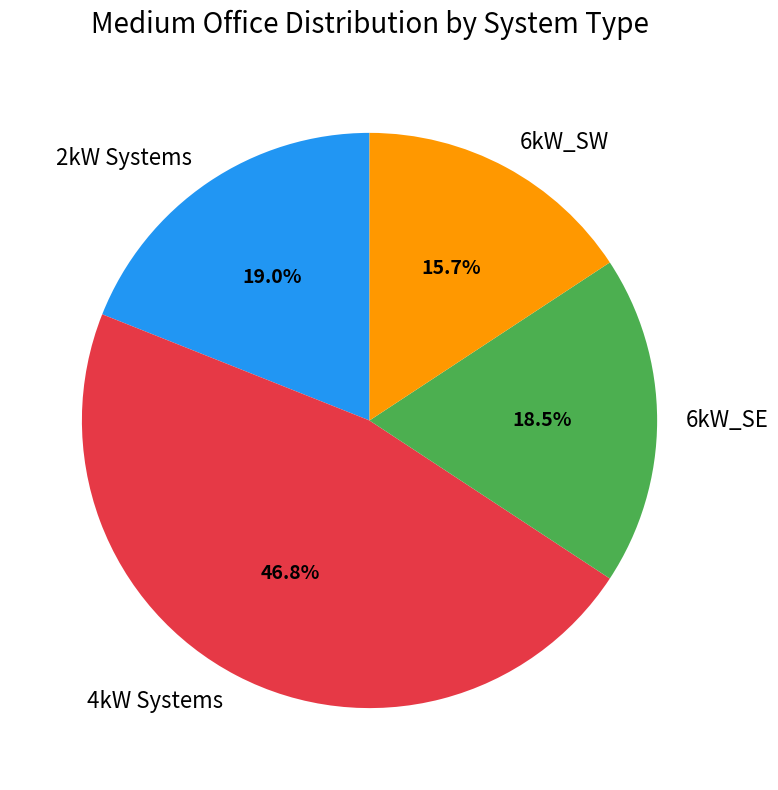

How much of the chart is everything except 4kW Systems?

53.2%